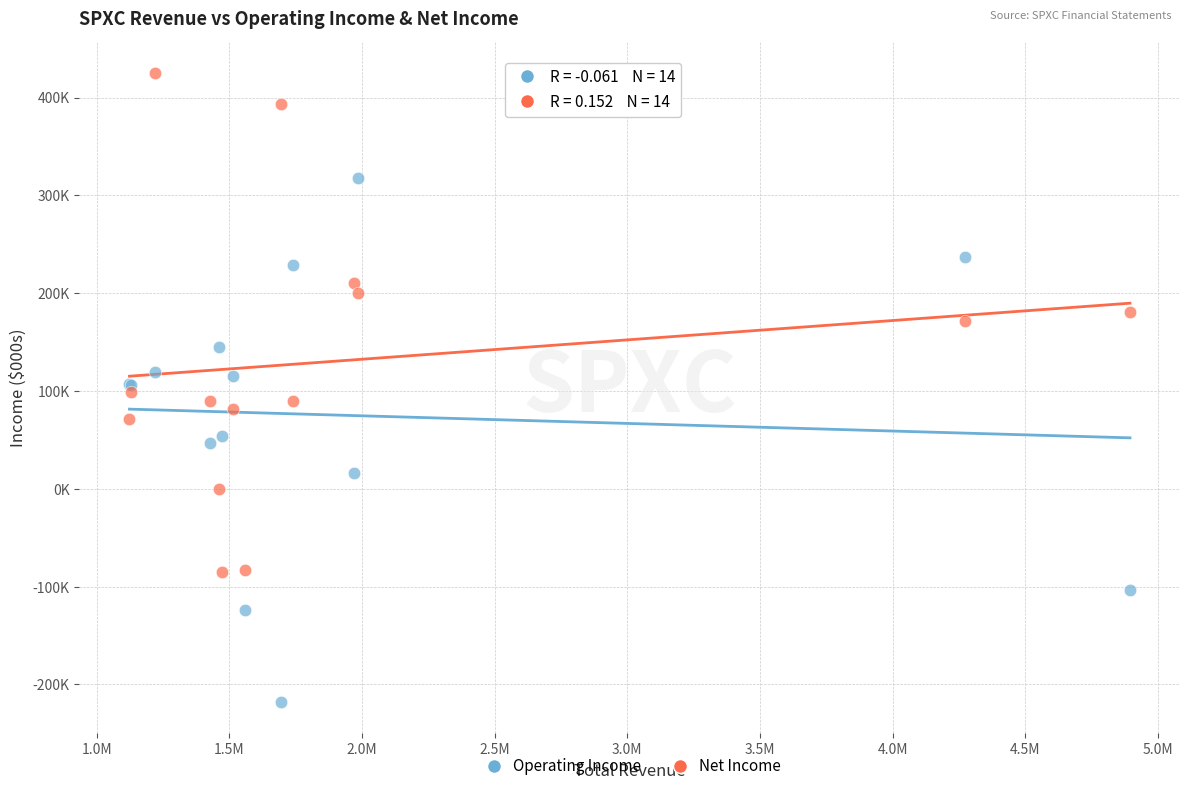

Which series contains the lowest Y value?

Operating Income